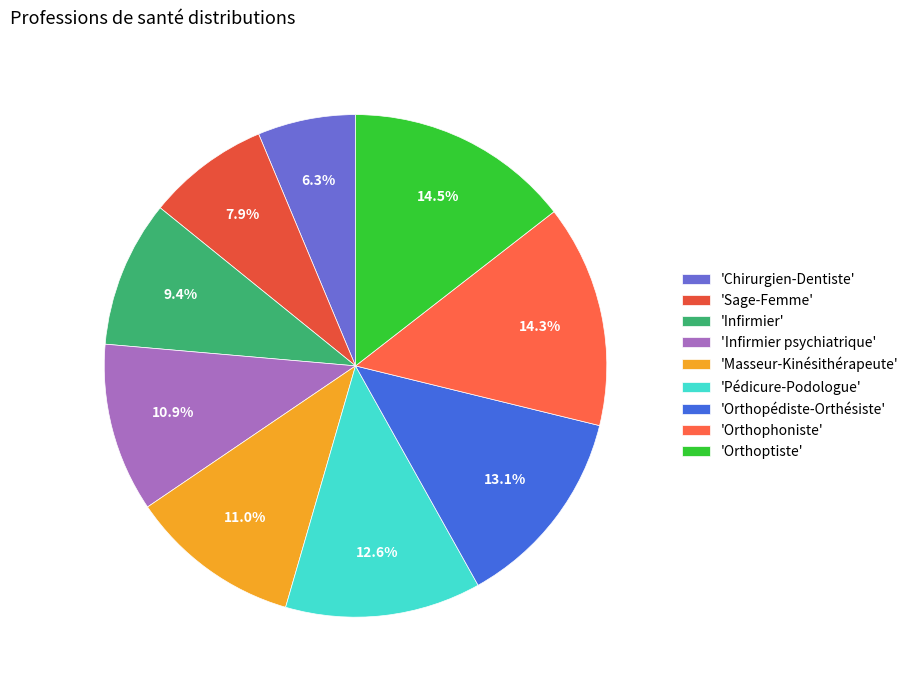

How many segments does this pie chart have?

9